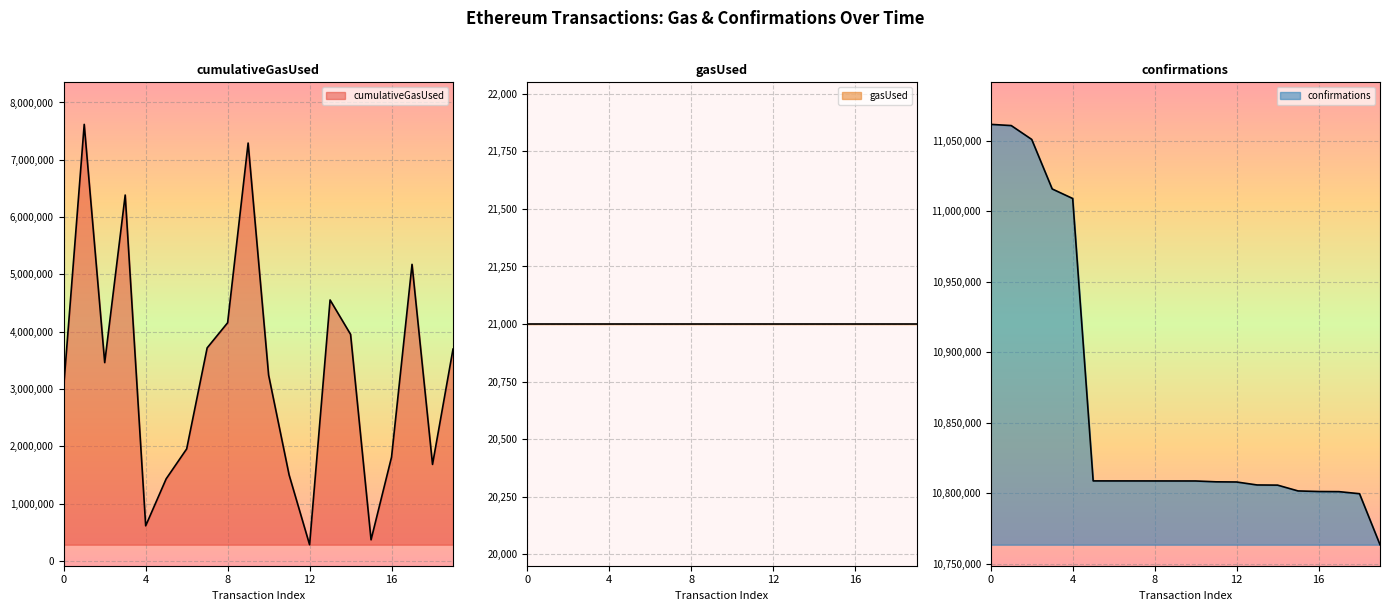

What is the difference between the maximum and minimum values in the cumulativeGasUsed series?

7334118